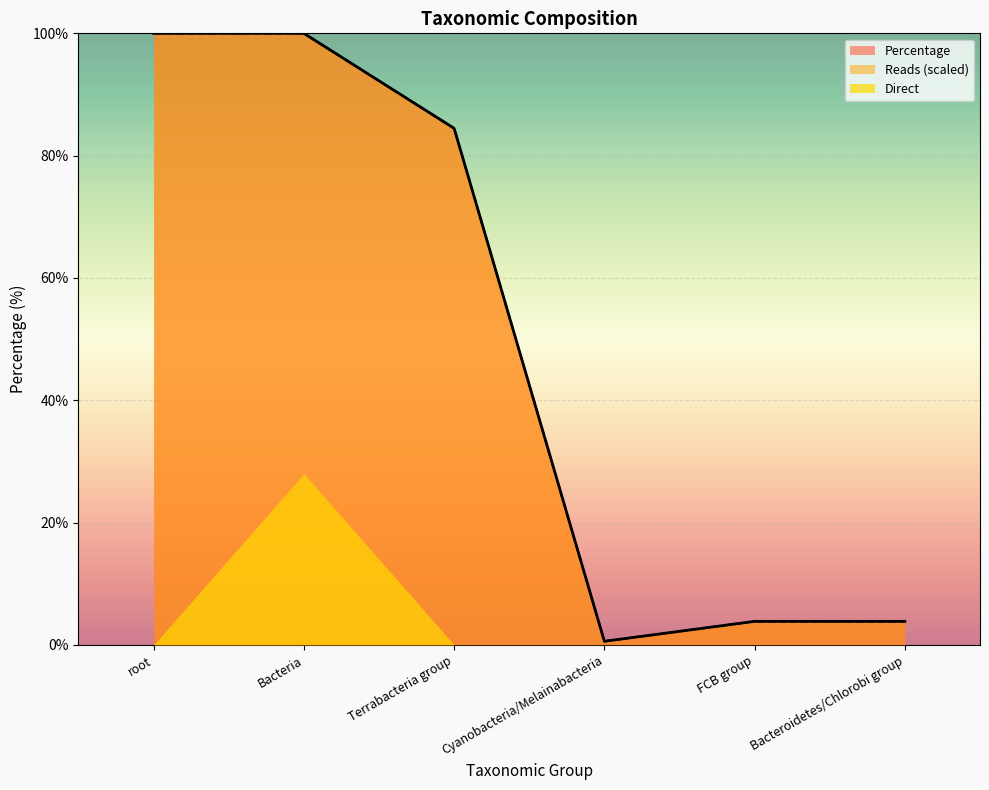

The Direct series shows 43.3 at Bacteria. True or false?

False